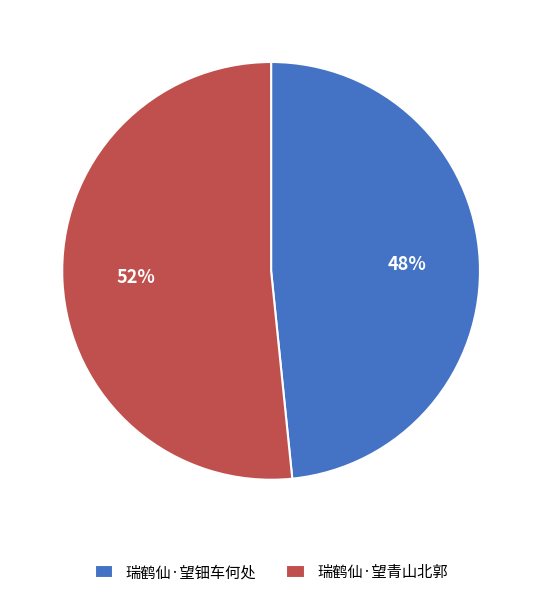

What is the ratio of the value at 瑞鹤仙·望青山北郭 to the value at 瑞鹤仙·望钿车何处?

1.1